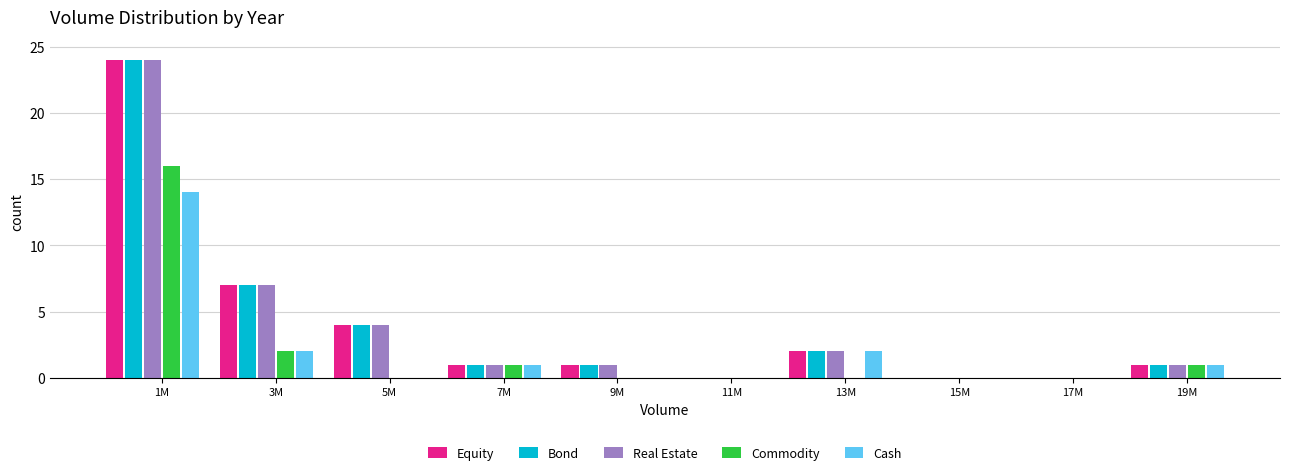

What is the sum of all Commodity values?

20